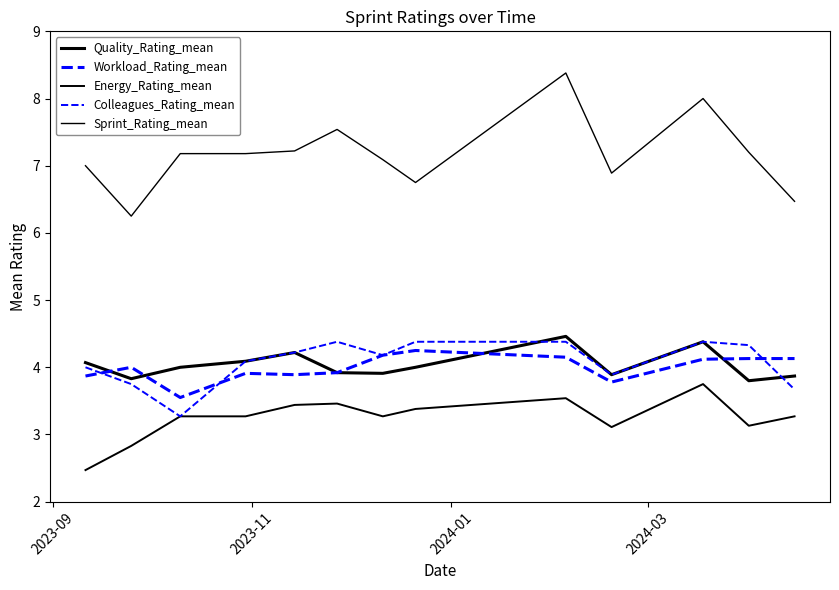

True or false: Workload_Rating_mean and Sprint_Rating_mean intersect in this chart.

False